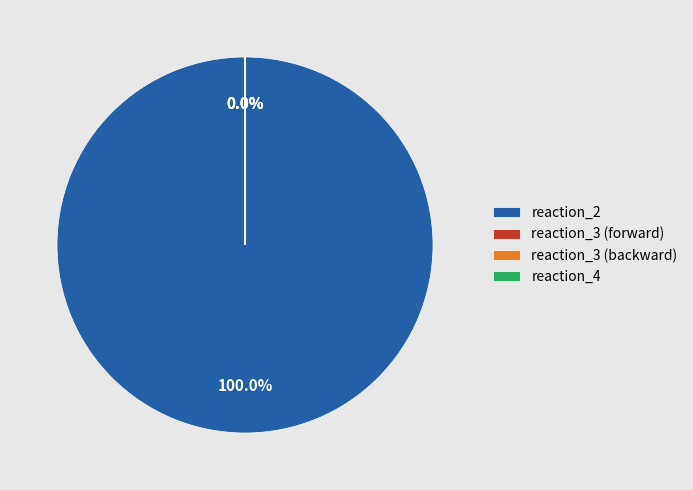

True or false: reaction_3 (forward) accounts for 15% of the total.

False